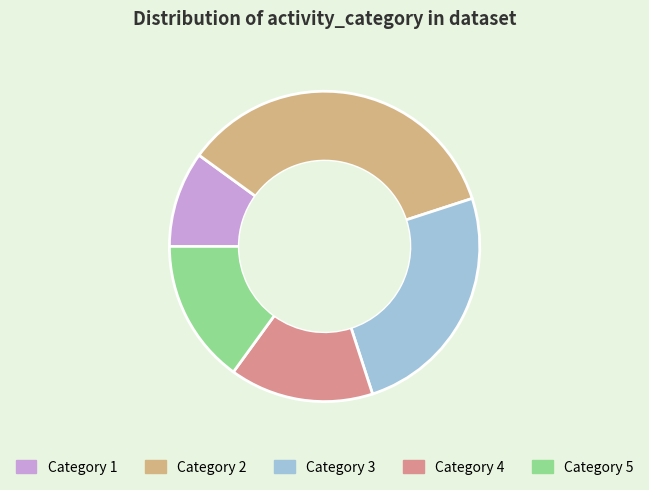

Is there any slice that represents more than half of the pie?

No